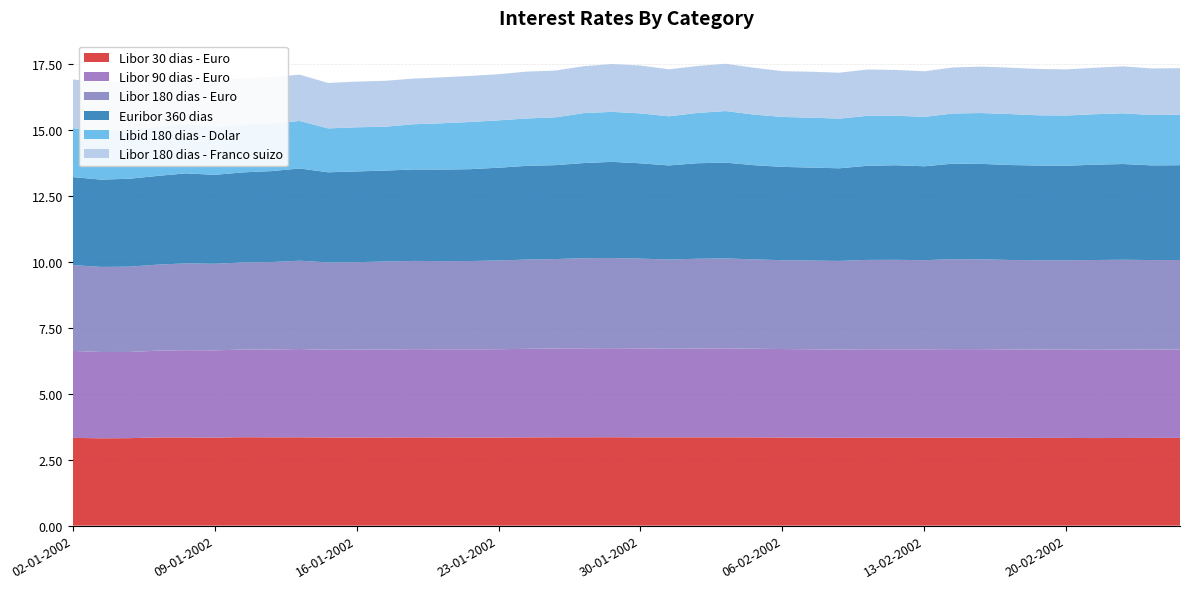

Reading left to right, what are all the values shown in this chart?

Libor 30 dias - Euro: 3.3	3.3	3.3	3.3	3.3	3.3	3.4	3.4	3.4	3.3	3.3	3.3	3.3	3.3	3.3	3.3	3.4	3.4	3.4	3.4	3.4	3.4	3.4	3.4	3.4	3.3	3.3	3.3	3.3	3.3	3.3	3.3	3.3	3.3	3.3	3.3	3.3	3.3	3.3	3.3
Libor 90 dias - Euro: 3.3	3.3	3.3	3.3	3.3	3.3	3.3	3.3	3.3	3.3	3.3	3.3	3.3	3.3	3.3	3.3	3.4	3.4	3.4	3.4	3.4	3.4	3.4	3.4	3.4	3.4	3.4	3.4	3.4	3.4	3.4	3.4	3.4	3.4	3.4	3.4	3.4	3.4	3.4	3.4
Libor 180 dias - Euro: 3.3	3.2	3.2	3.3	3.3	3.3	3.3	3.3	3.4	3.3	3.3	3.3	3.4	3.3	3.4	3.4	3.4	3.4	3.4	3.4	3.4	3.4	3.4	3.4	3.4	3.4	3.4	3.4	3.4	3.4	3.4	3.4	3.4	3.4	3.4	3.4	3.4	3.4	3.4	3.4
Euribor 360 dias: 3.3	3.3	3.3	3.4	3.4	3.4	3.4	3.5	3.5	3.4	3.4	3.4	3.5	3.5	3.5	3.5	3.6	3.6	3.6	3.6	3.6	3.6	3.6	3.6	3.6	3.5	3.5	3.5	3.6	3.6	3.6	3.6	3.6	3.6	3.6	3.6	3.6	3.6	3.6	3.6
Libid 180 dias - Dolar: 1.9	1.8	1.9	1.9	1.9	1.8	1.8	1.8	1.8	1.7	1.7	1.7	1.7	1.8	1.8	1.8	1.8	1.8	1.9	1.9	1.9	1.9	1.9	2.0	1.9	1.9	1.9	1.9	1.9	1.9	1.9	1.9	1.9	1.9	1.9	1.9	1.9	1.9	1.9	1.9
Libor 180 dias - Franco suizo: 1.8	1.8	1.8	1.8	1.8	1.8	1.7	1.8	1.8	1.7	1.7	1.7	1.7	1.7	1.7	1.8	1.8	1.8	1.8	1.8	1.8	1.8	1.8	1.8	1.8	1.7	1.7	1.7	1.8	1.7	1.7	1.7	1.8	1.8	1.8	1.8	1.8	1.8	1.8	1.8